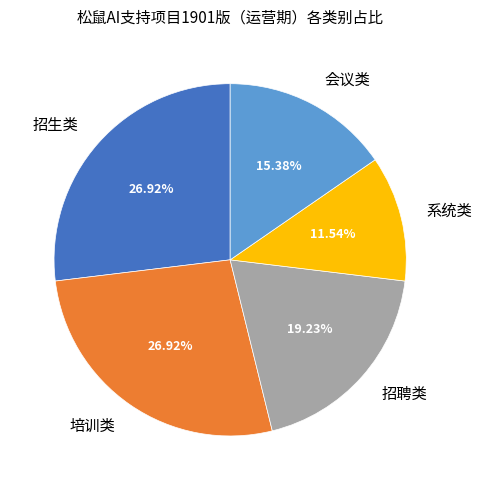

What percentage is the 会议类 slice, to the nearest percent?

15%